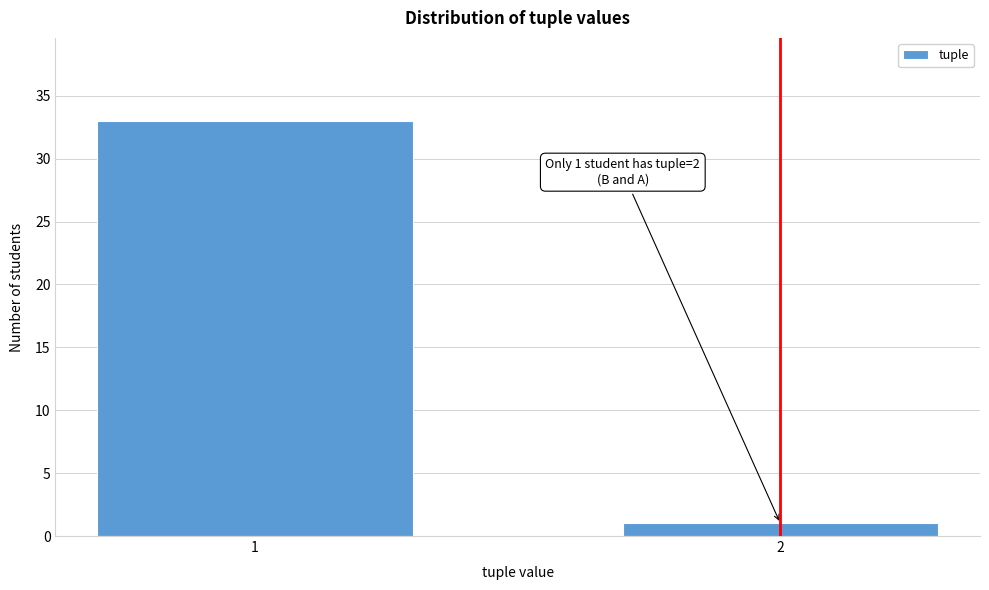

Reading right to left, list all the values displayed in this chart.

1	33